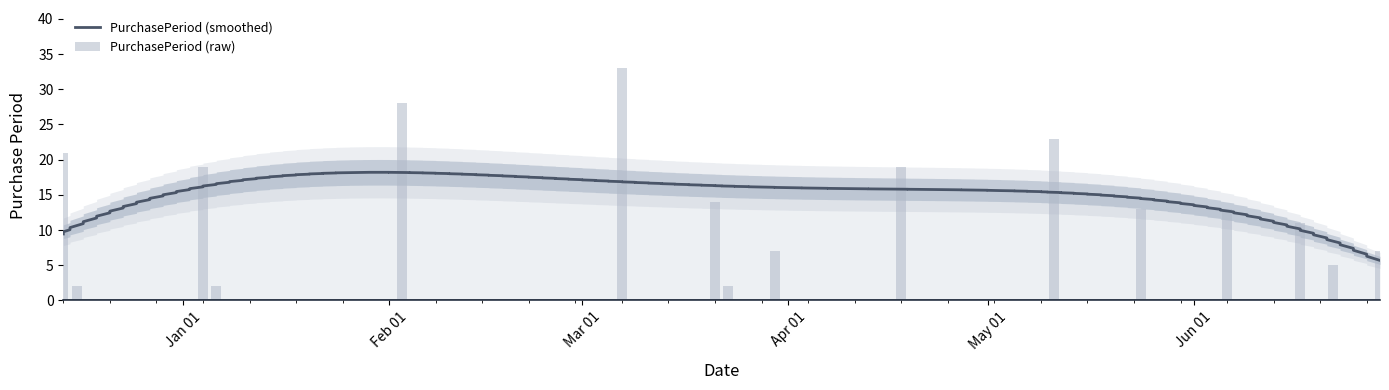

What is the greatest value displayed?

33